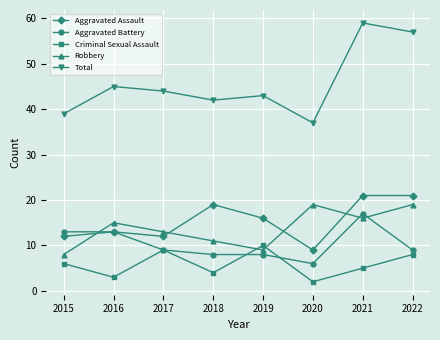

In Total, how many points are higher than both neighbors (excluding endpoints)?

3